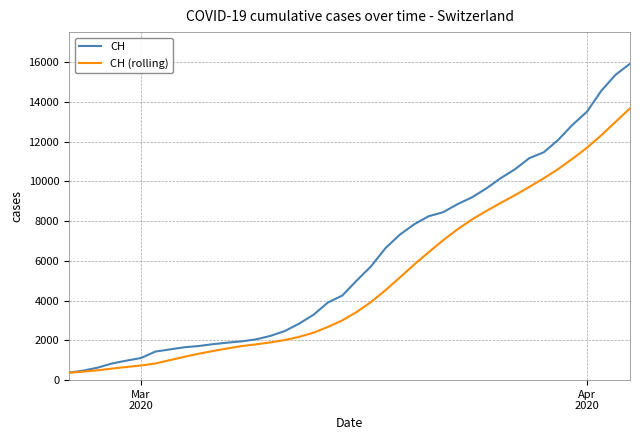

Rank the series by their average value, from lowest to highest.

CH (rolling), CH